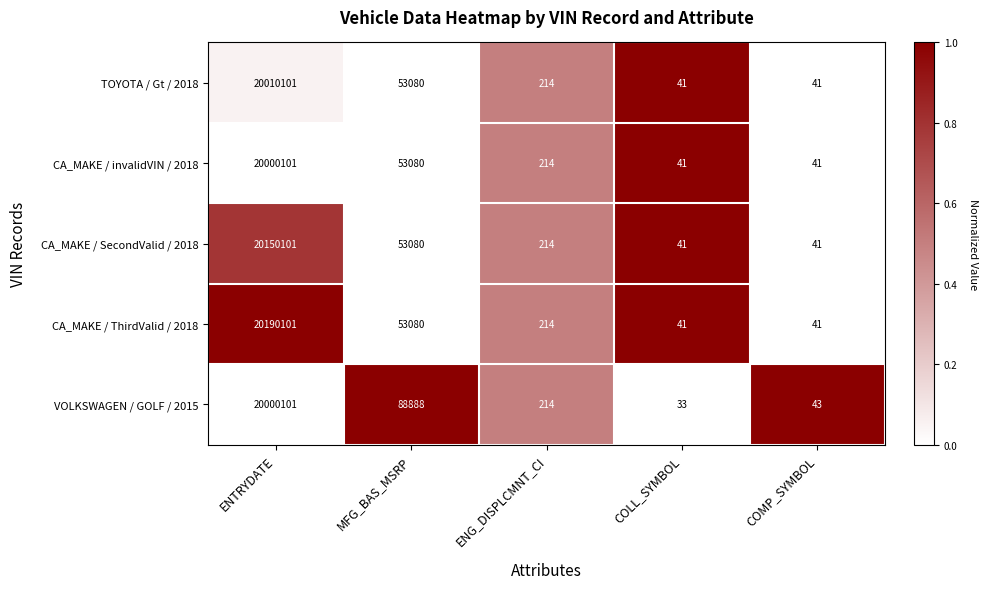

Which series has the largest range (max minus min)?

CA_MAKE / ThirdValid / 2018